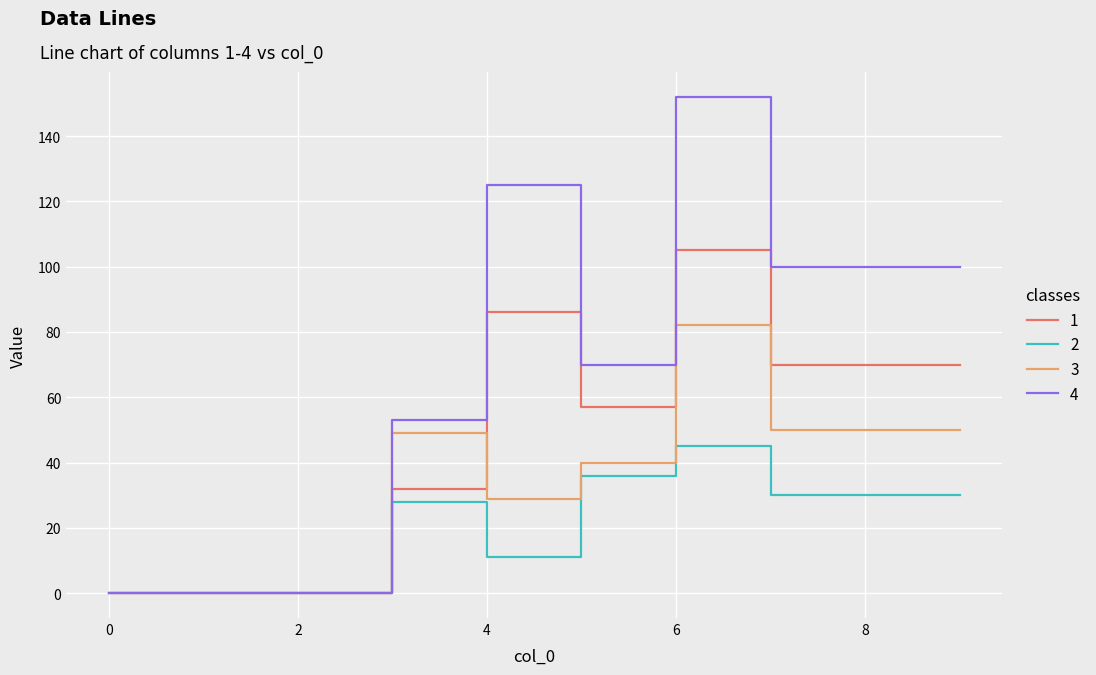

What is the highest value of the 2 series?

45